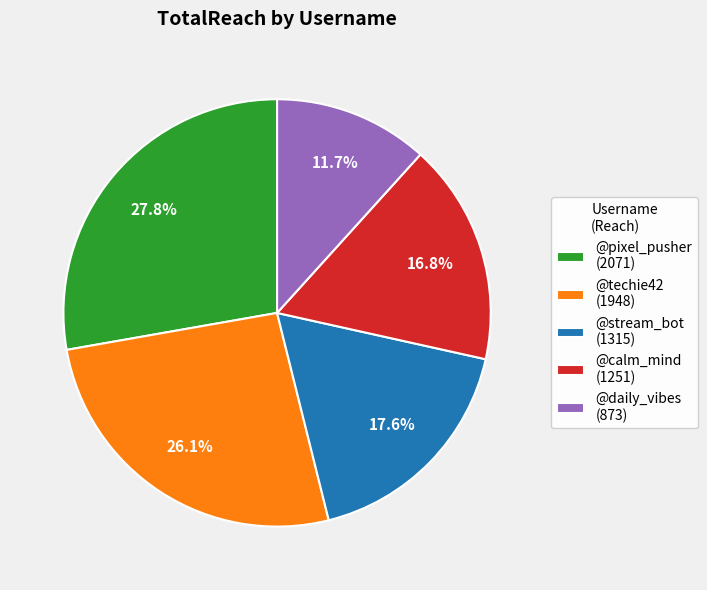

What percentage is the @pixel_pusher slice, to the nearest percent?

28%